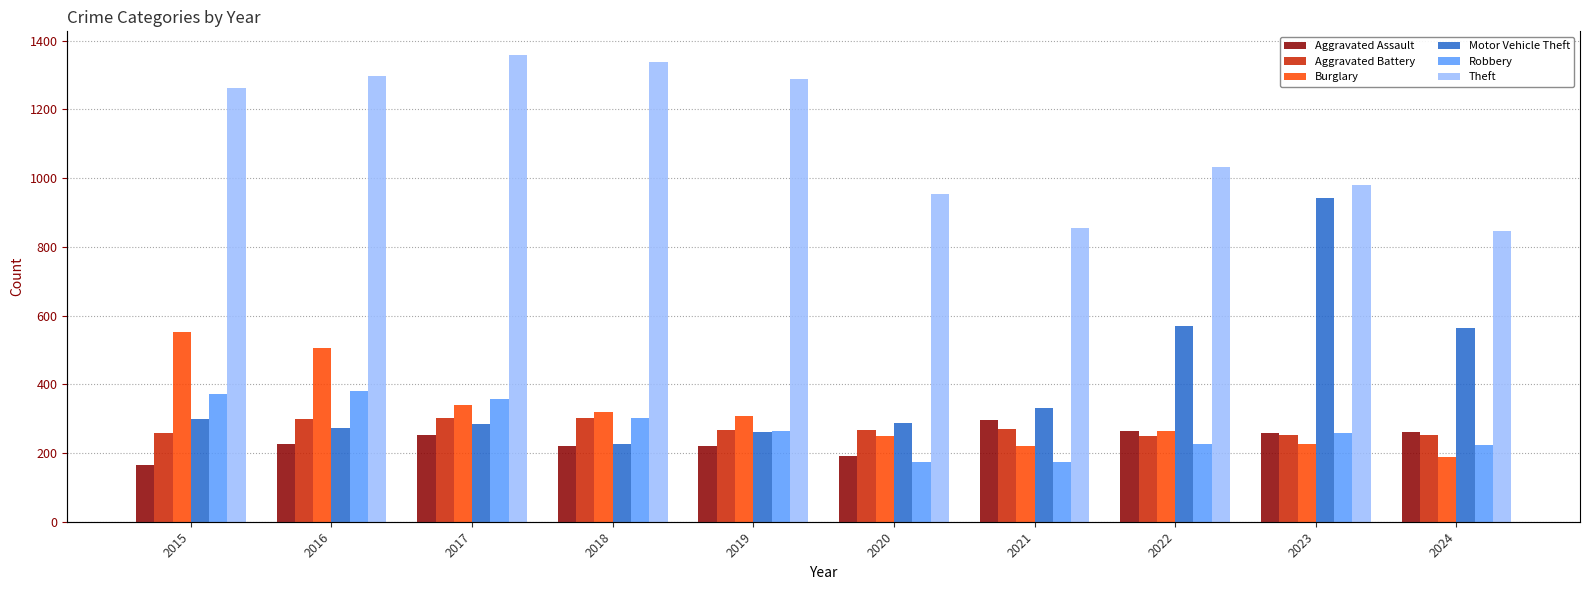

Which series has the widest spread of values?

Motor Vehicle Theft